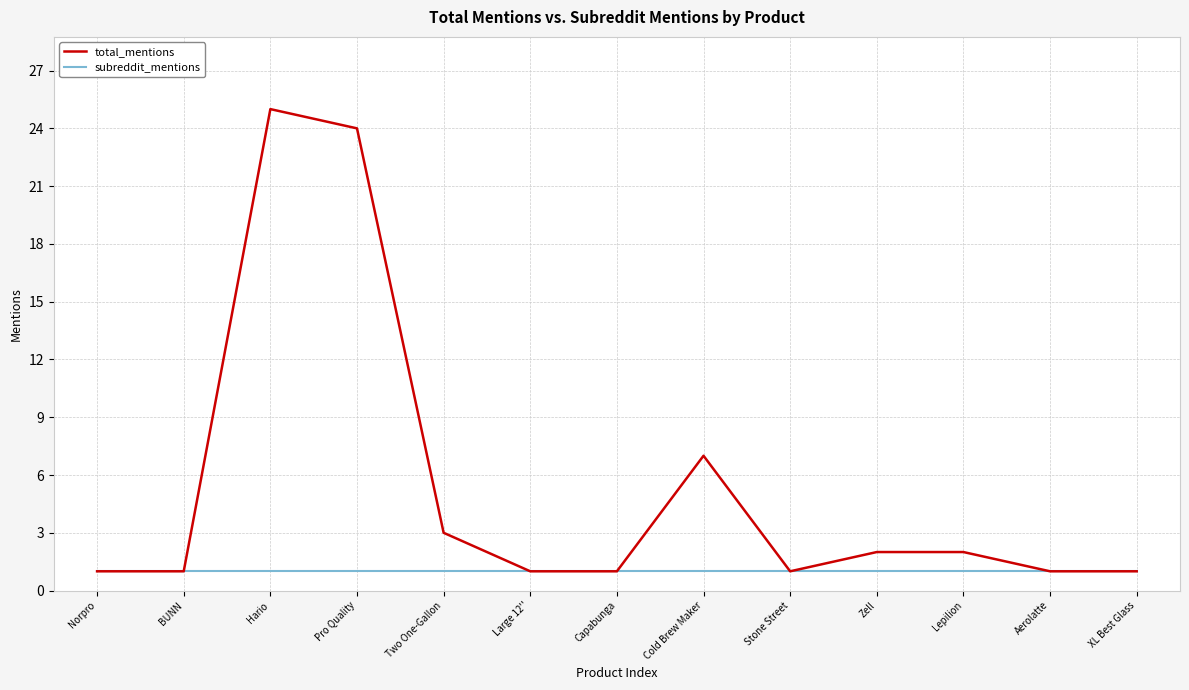

What position from the right is Capabunga?

7